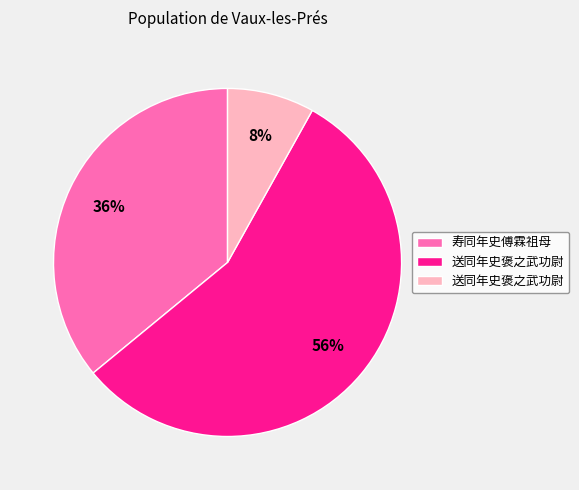

To the nearest percent, what is the difference between the largest and smallest slice percentages?

48%